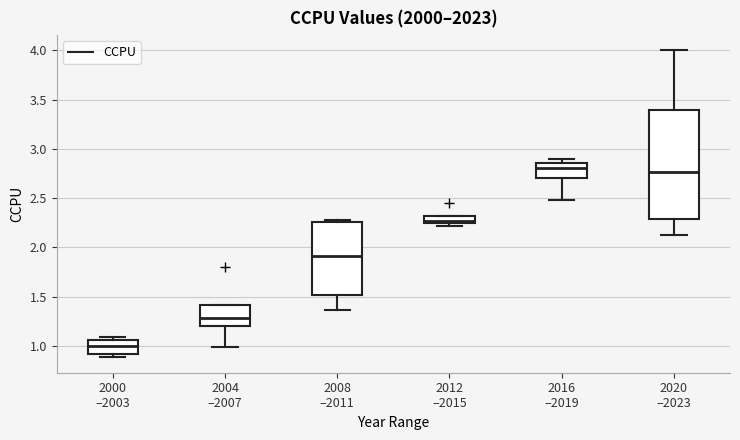

Which box is the tallest, from its lower edge to its upper edge?

2020 –2023